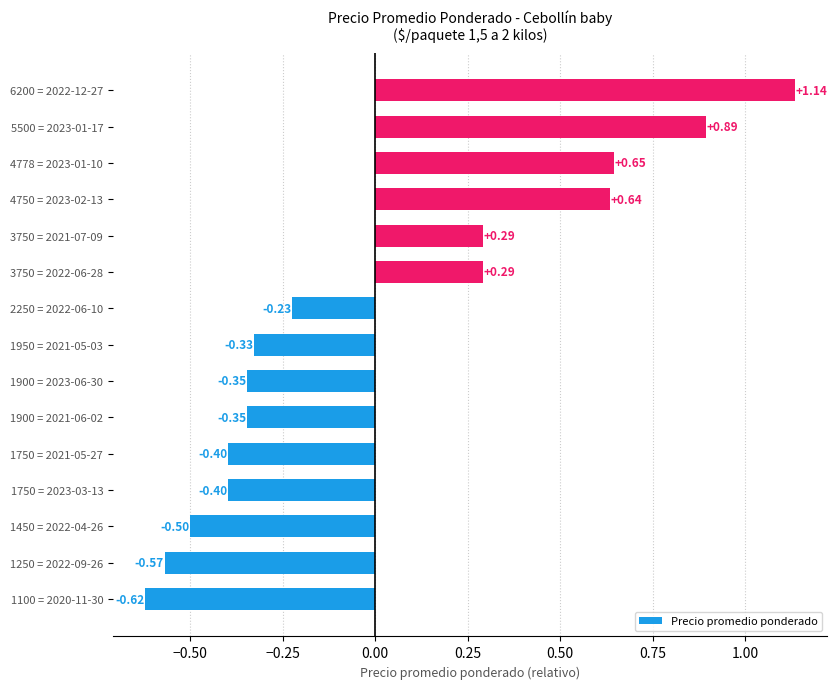

How many values are below 0?

9